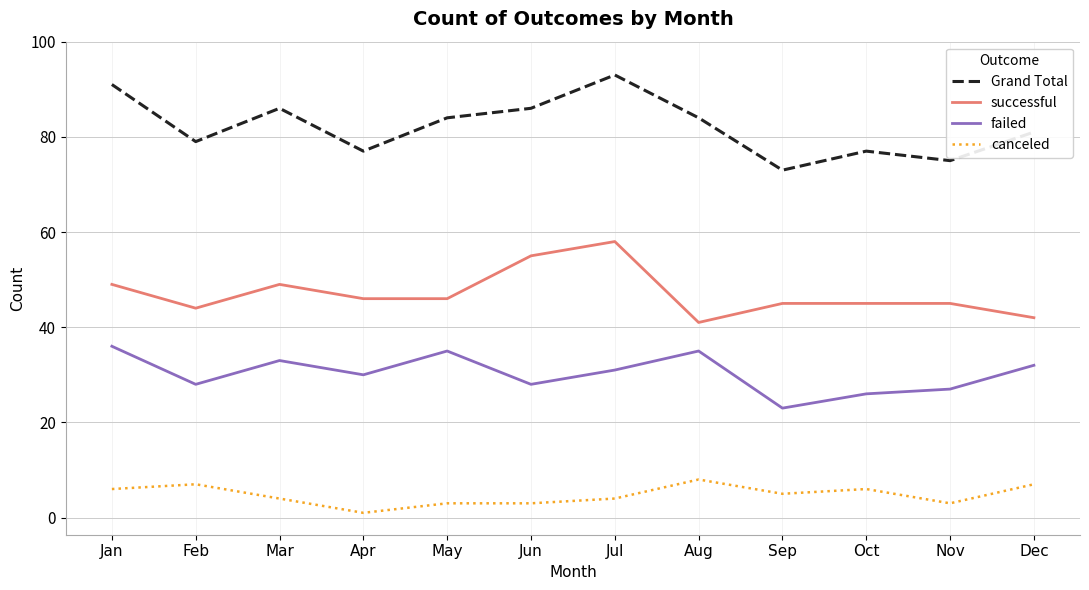

List the series in order of their overall mean, lowest first.

canceled, failed, successful, Grand Total